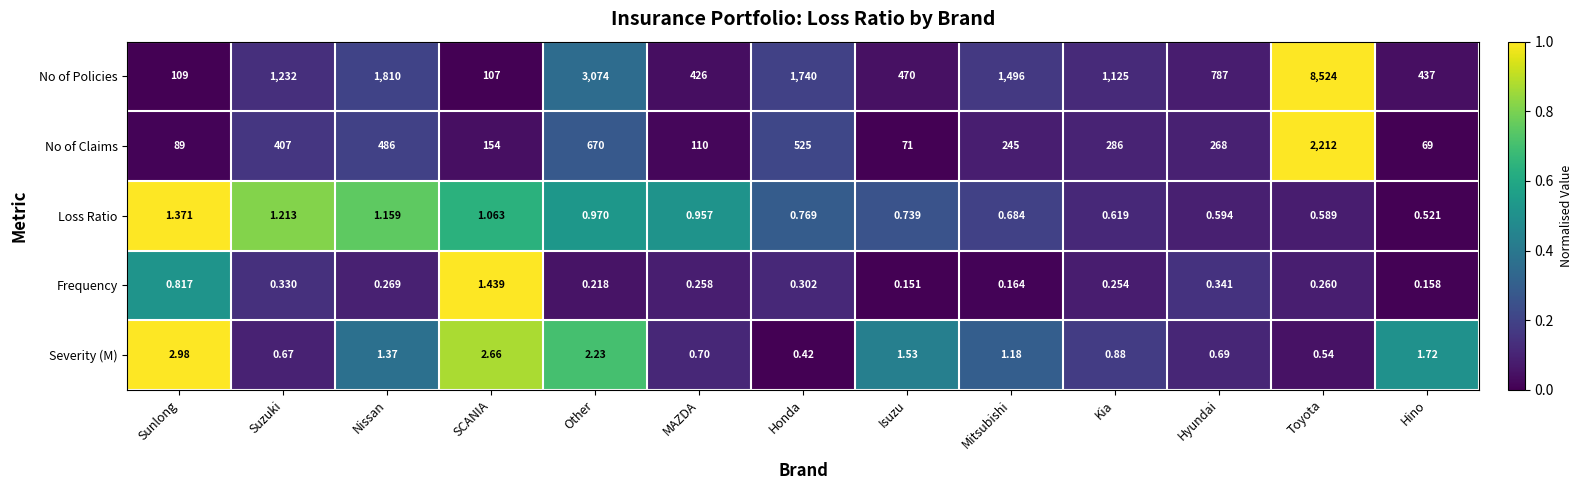

At how many categories does at least one series exceed 0?

13